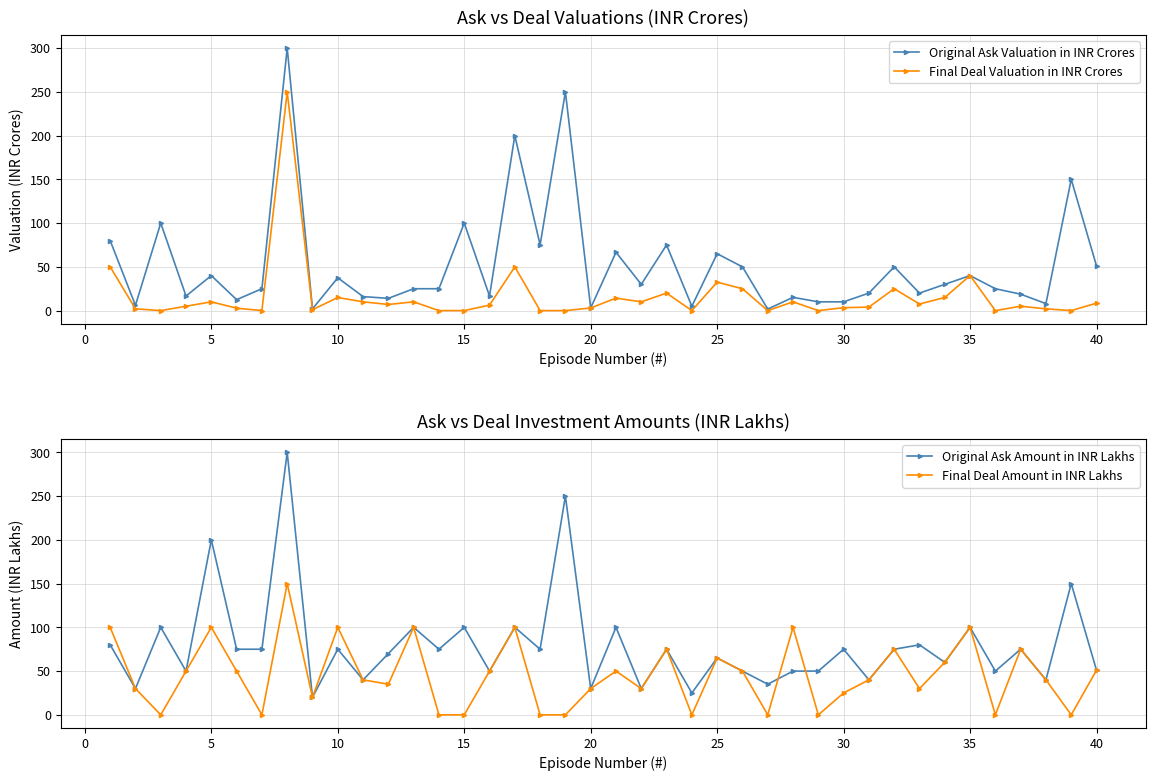

What is the maximum value for Original Ask Valuation in INR Crores?

300.0